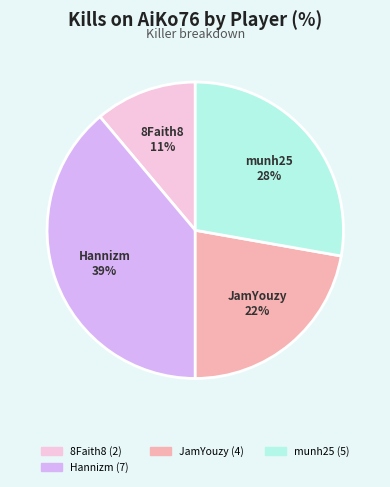

Approximately how many times larger is the value at Hannizm compared to 8Faith8?

3.5